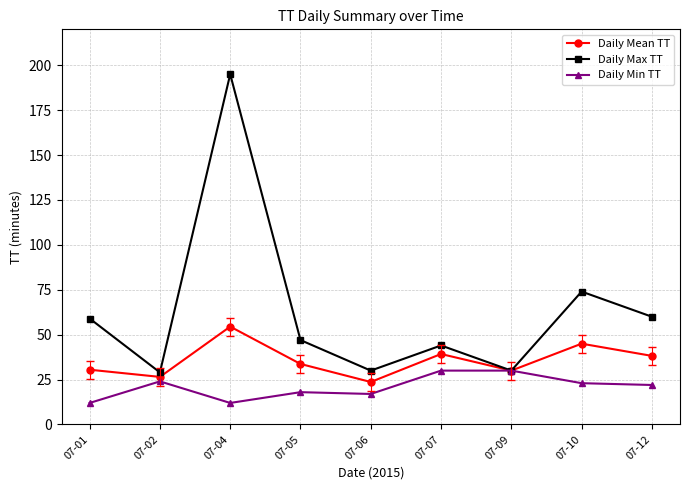

What is the difference between the maximum and minimum values in the Daily Min TT series?

18.0